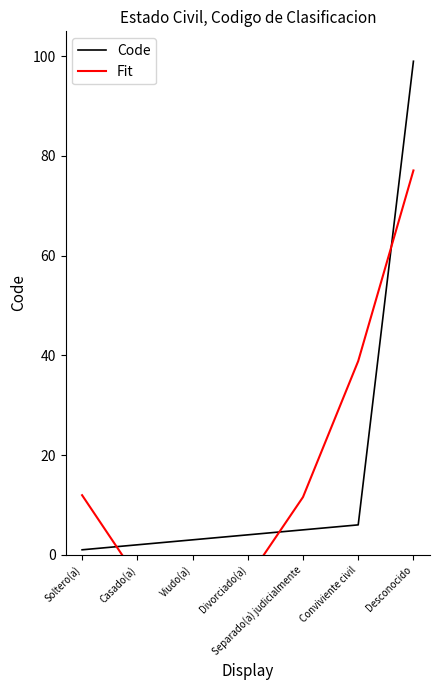

At Casado(a), list the series in order from smallest to largest.

Fit, Code